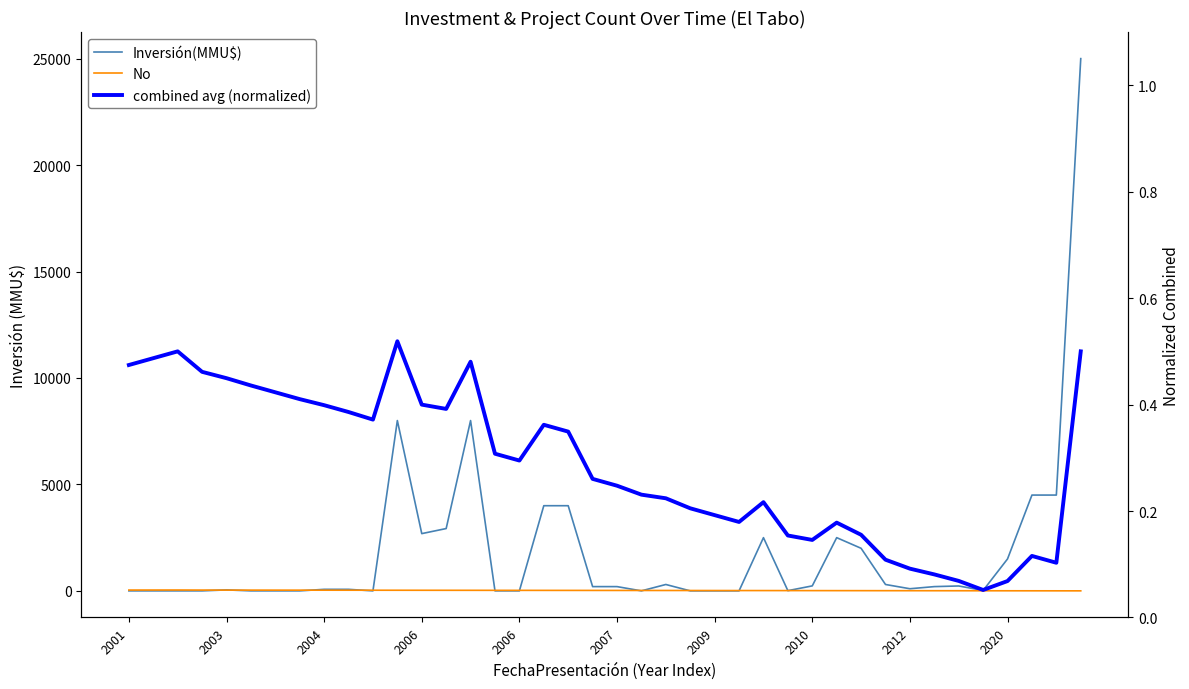

Which series ends up on top after the final intersection of Inversión(MMU$) and No?

Inversión(MMU$)